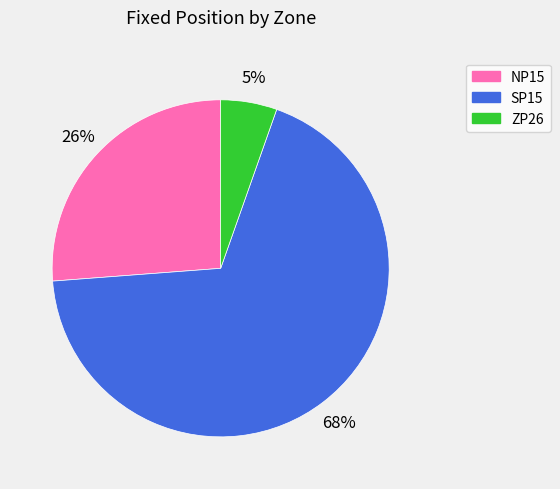

To the nearest percent, what is the average slice percentage?

33%